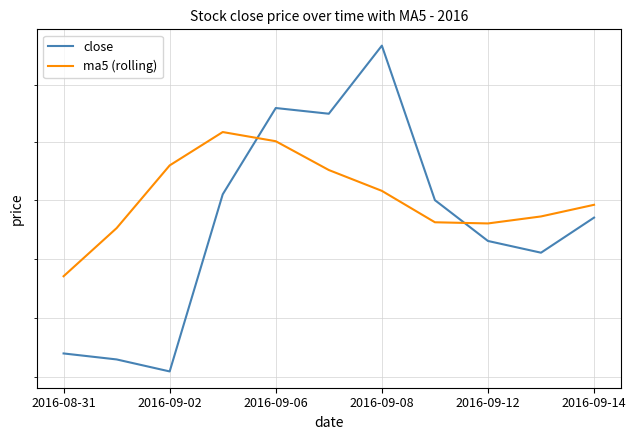

How many lines are shown in the chart?

2